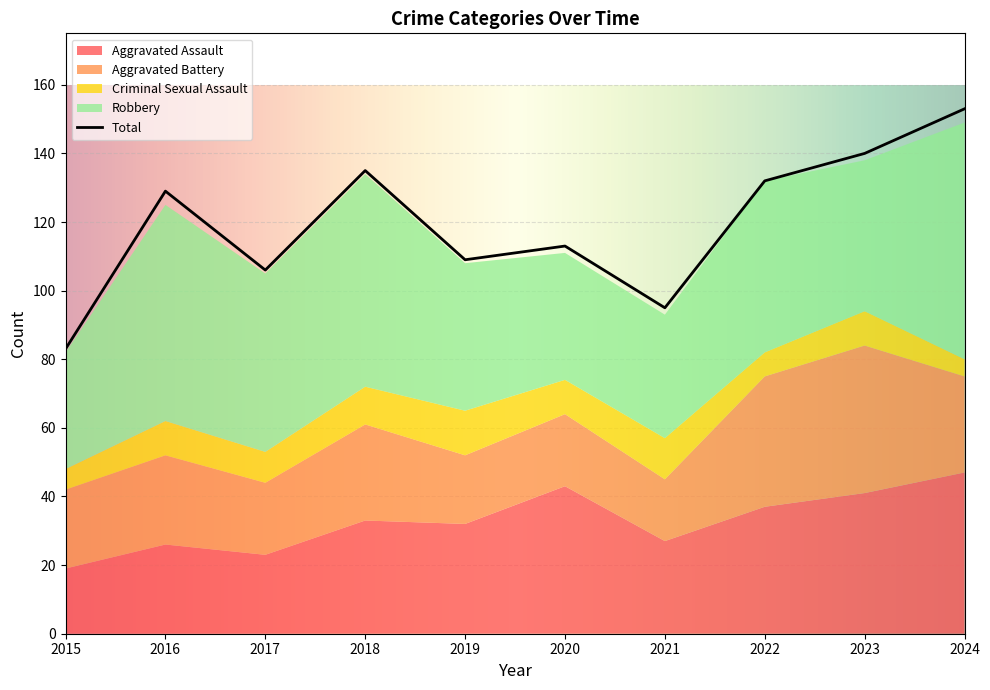

Is it true that Criminal Sexual Assault equals 5 at 2022?

False